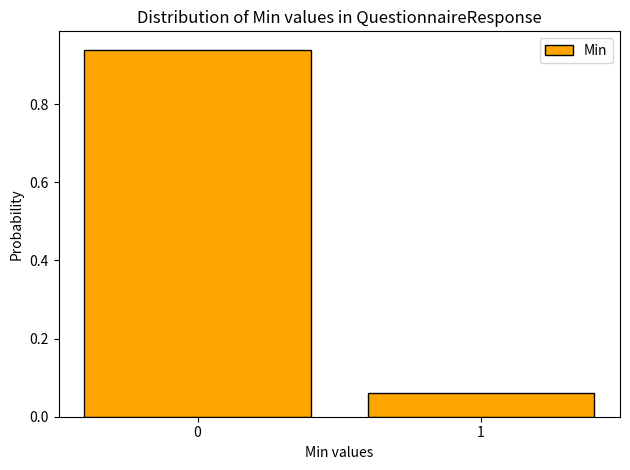

What is the average value?

0.5